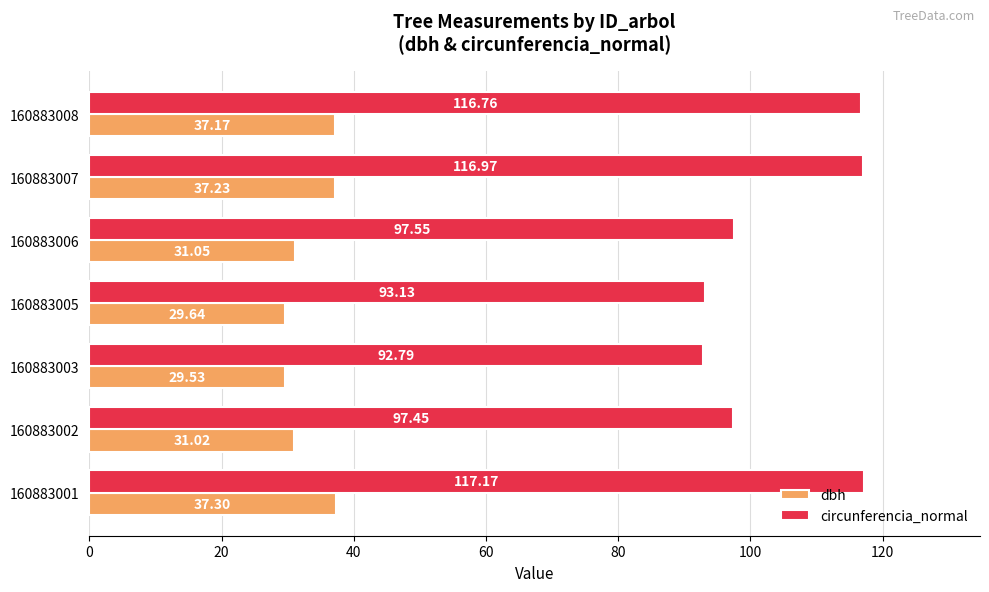

Rank the series at 160883002 from highest to lowest value.

circunferencia_normal, dbh